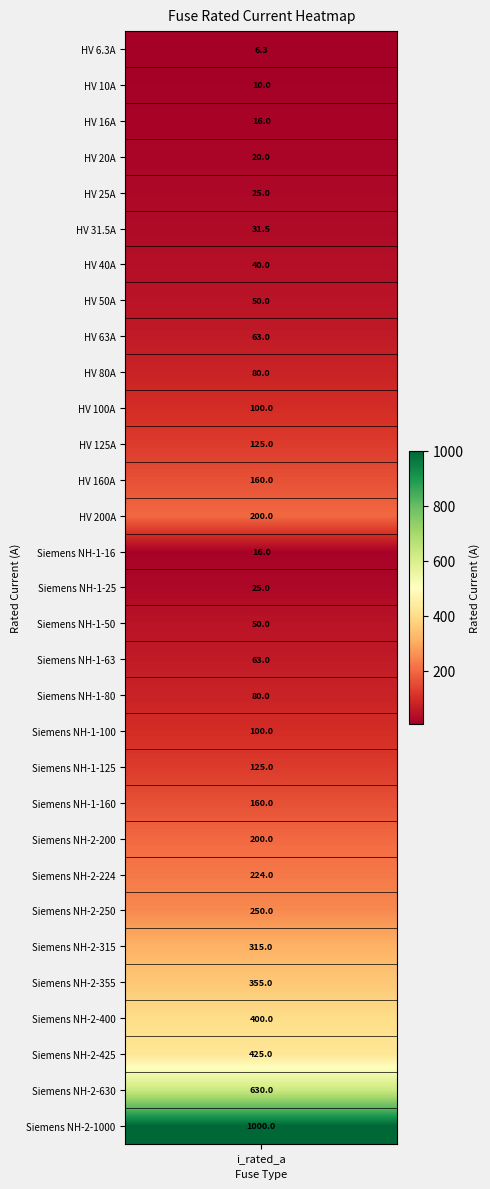

Reading left to right, what are all the values shown in this chart?

i_rated=6.3	1=10.0	2=16.0	3=20.0	4=25.0	5=31.5	6=40.0	7=50.0	8=63.0	9=80.0	10=100.0	11=125.0	12=160.0	13=200.0	14=16.0	15=25.0	16=50.0	17=63.0	18=80.0	19=100.0	20=125.0	21=160.0	22=200.0	23=224.0	24=250.0	25=315.0	26=355.0	27=400.0	28=425.0	29=630.0	30=1000.0